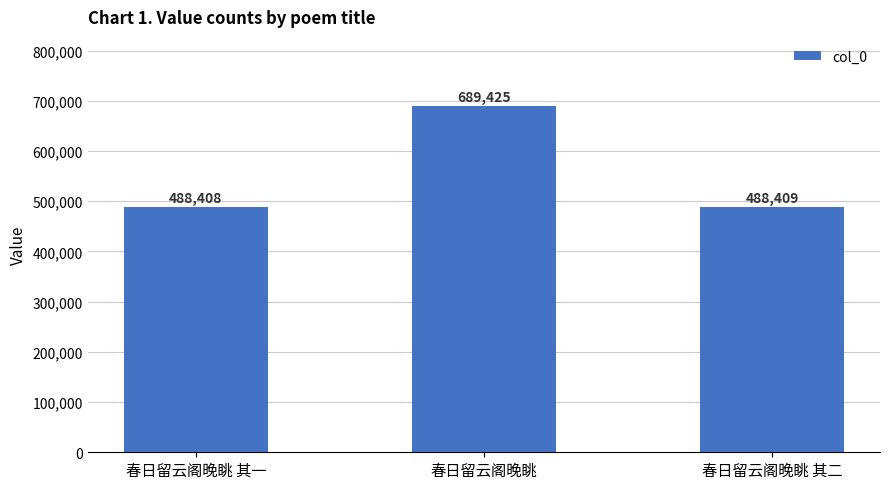

List the labels in order of value, largest first.

春日留云阁晚眺, 春日留云阁晚眺 其二, 春日留云阁晚眺 其一